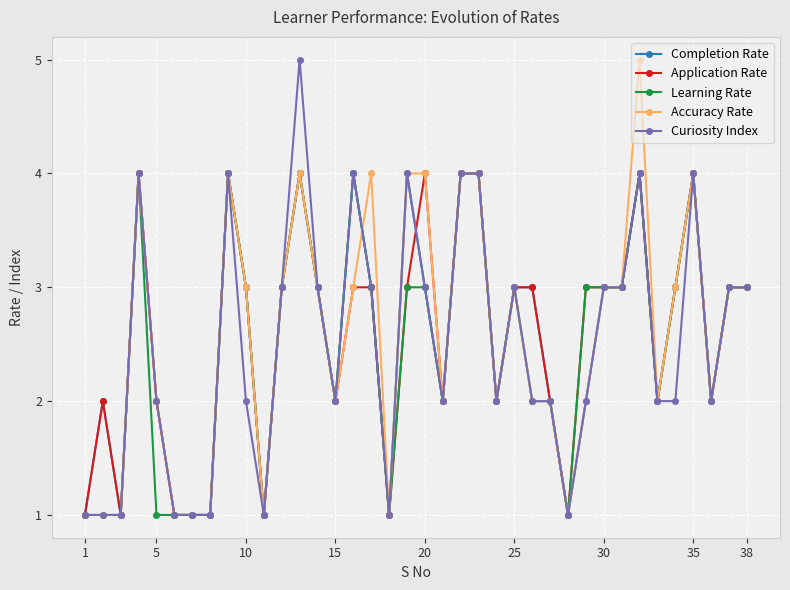

What is the maximum value shown in the chart?

5